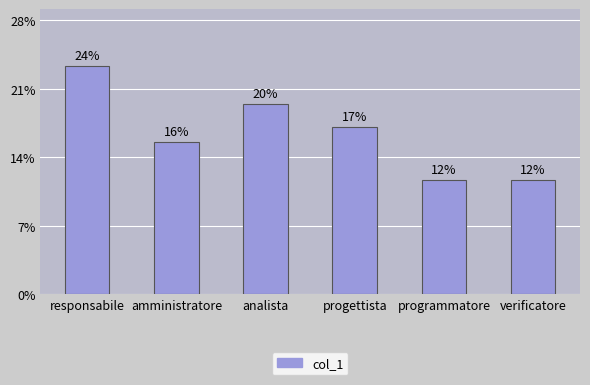

Does the chart contain any negative values?

No